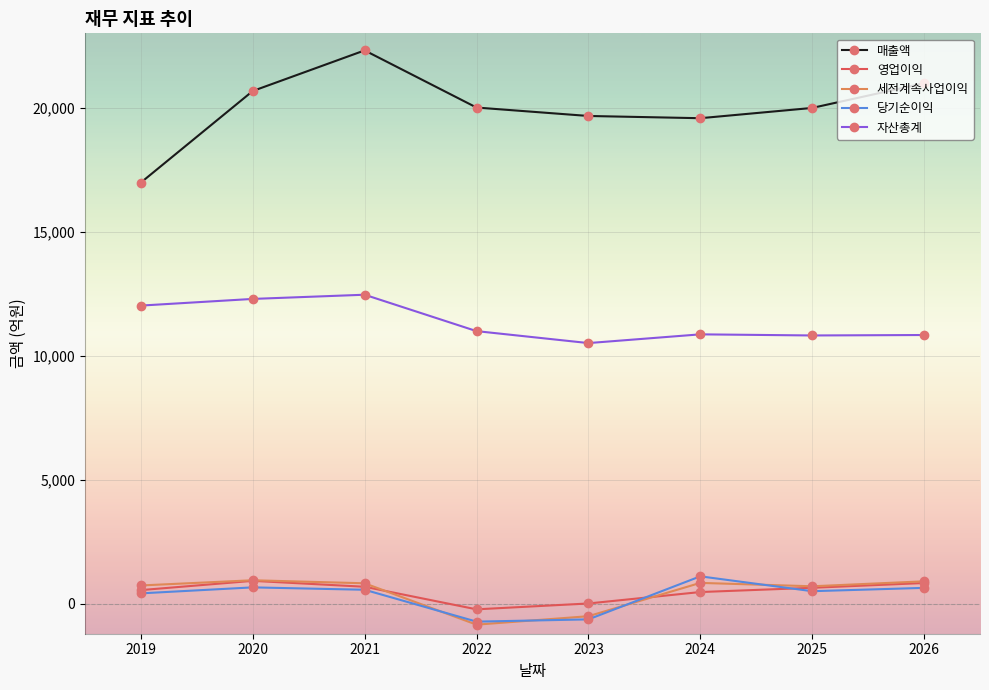

In 매출액, how many points are higher than both neighbors (excluding endpoints)?

1